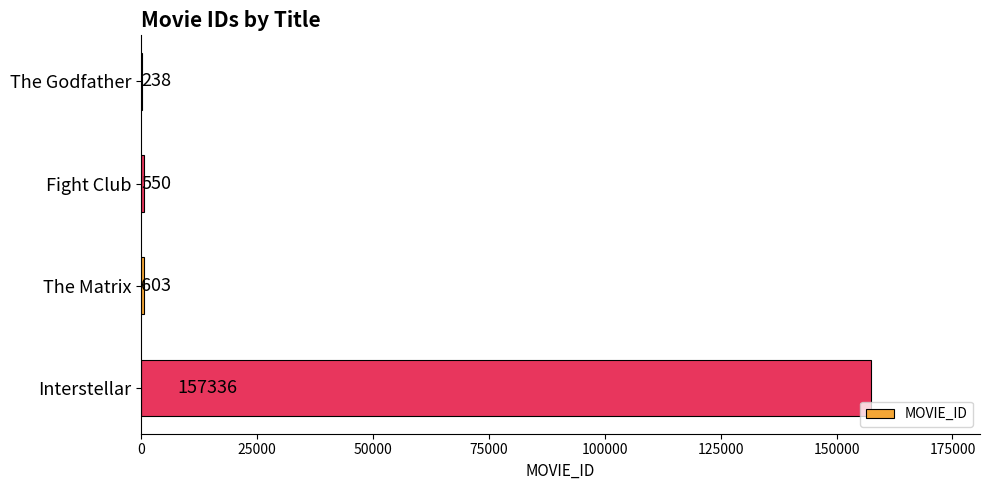

How many distinct data groups are displayed?

1